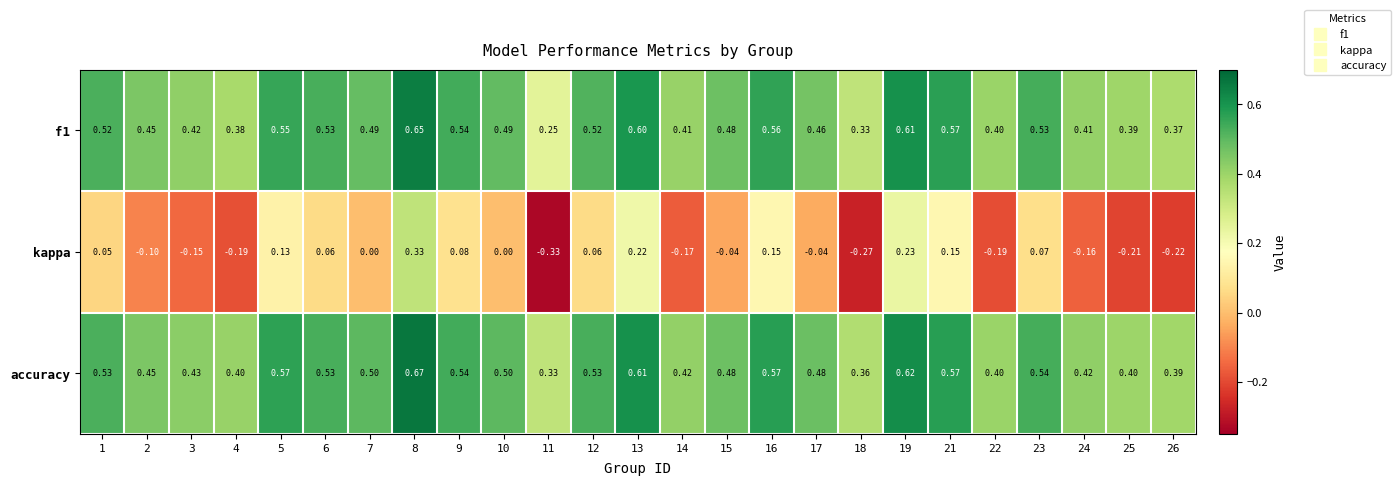

Between 1 and 17, which series saw the biggest shift?

kappa